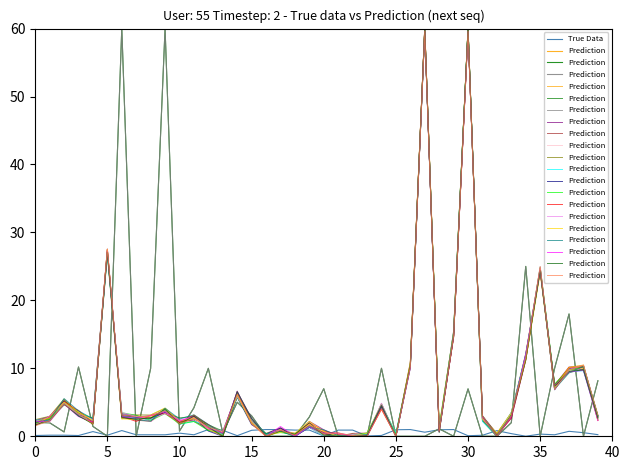

Is it true that True Data equals 0.0 at 20?

True